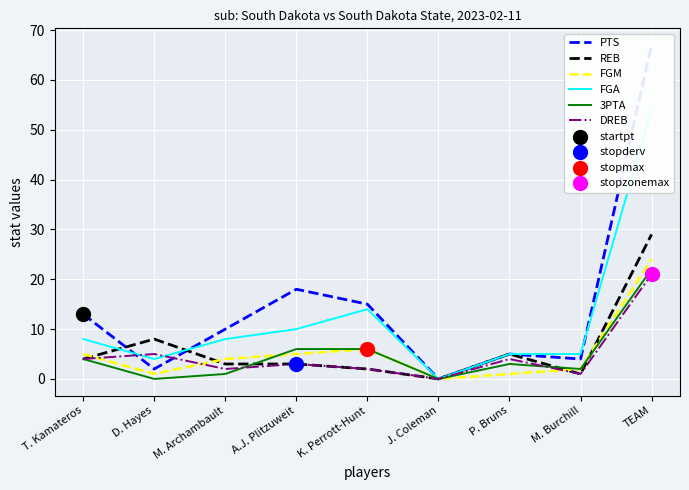

At which category is the sum across all series the highest?

TEAM